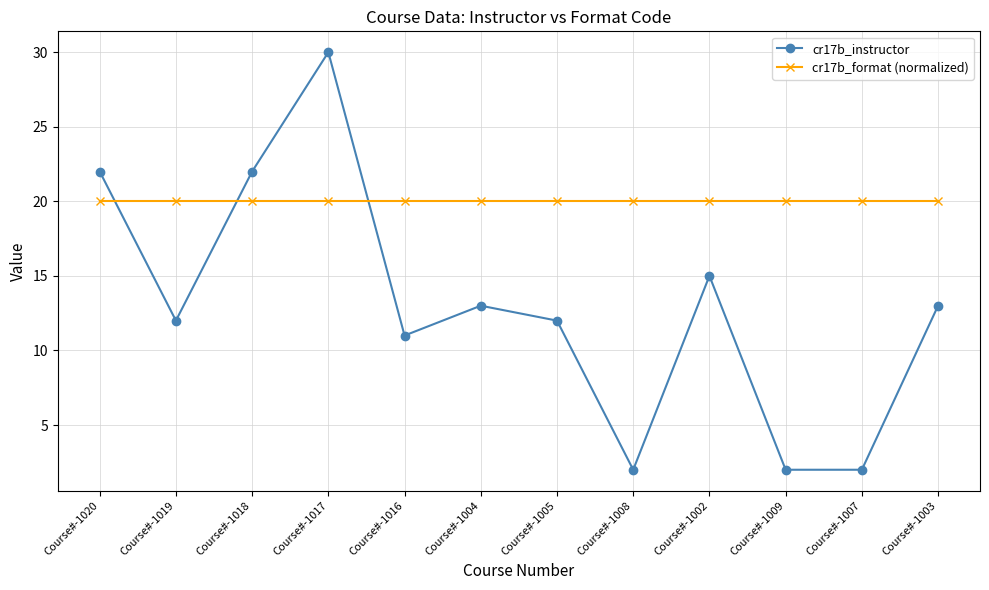

The value of cr17b_format (normalized) at Course#-1020 is 20.0. True or false?

True